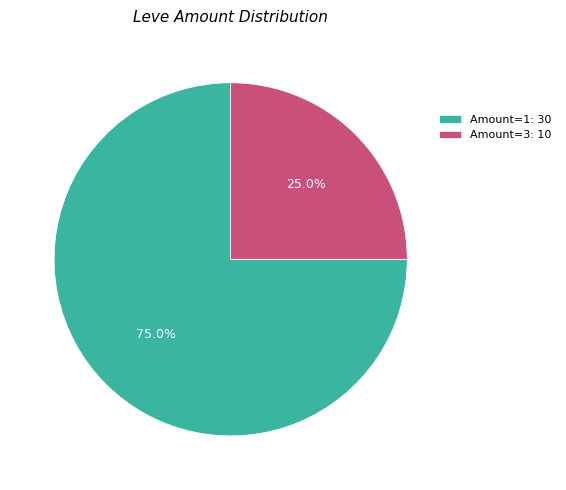

Rank the categories by value from highest to lowest.

Amount=1: 30, Amount=3: 10